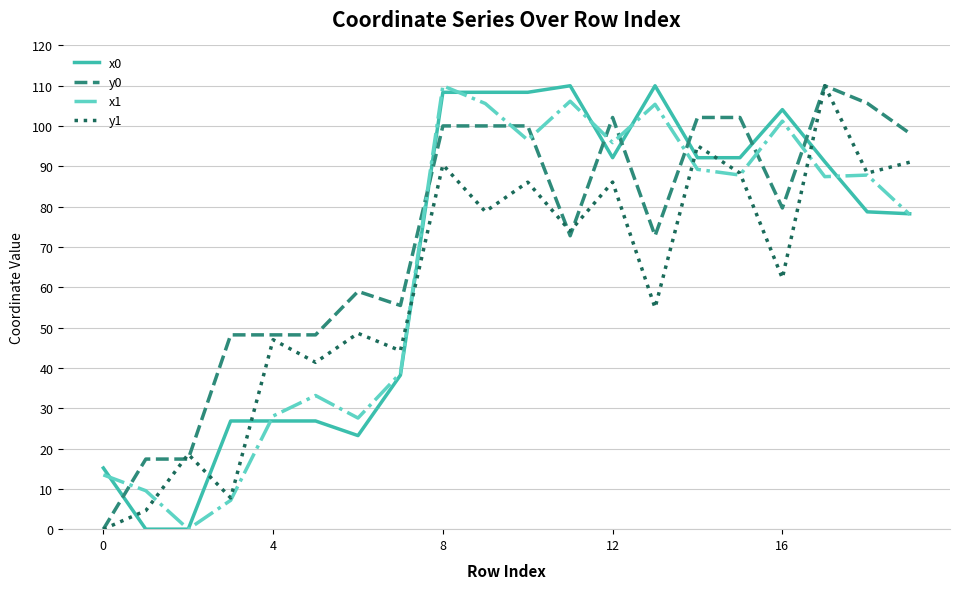

What is the maximum value shown in the chart?

110.0